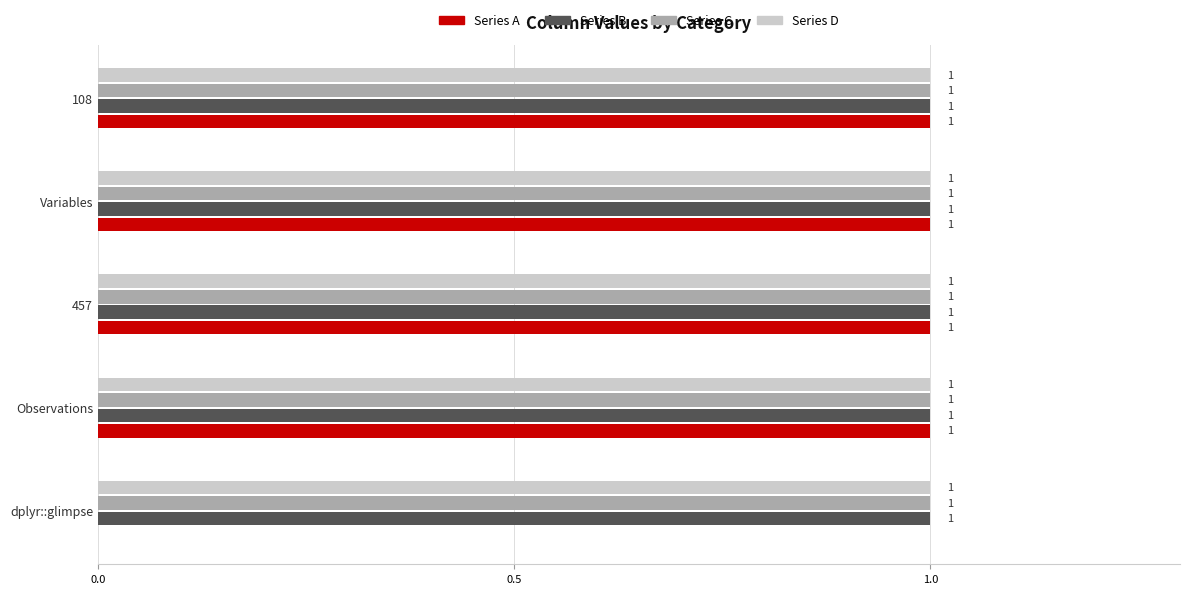

What is the sum of all Series C values?

5